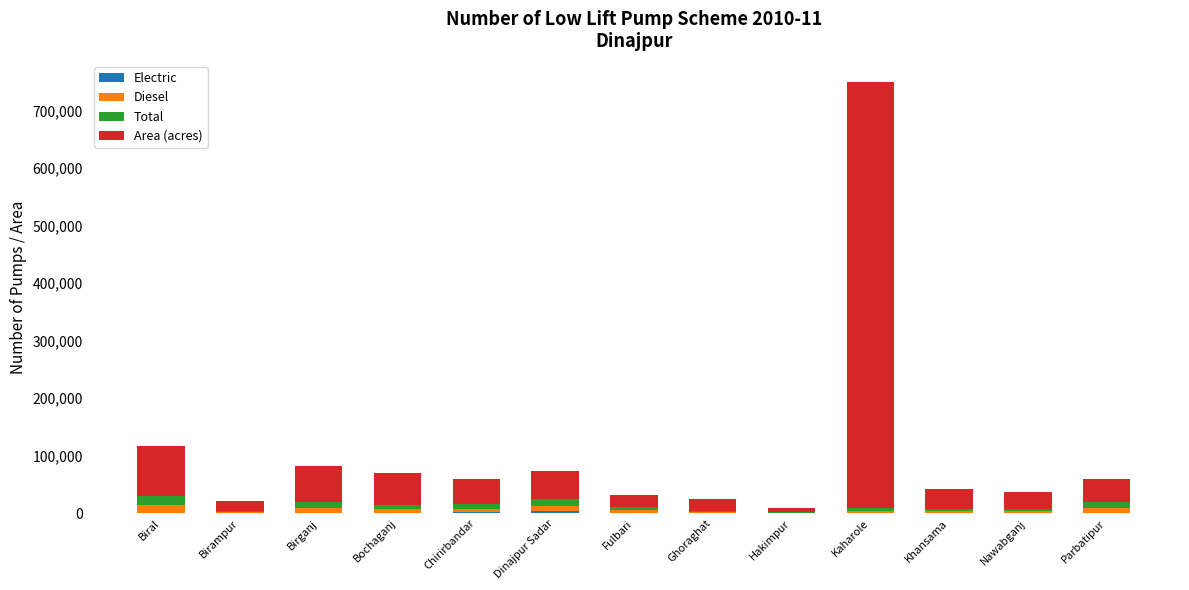

At which category is the sum across all series the highest?

Kaharole